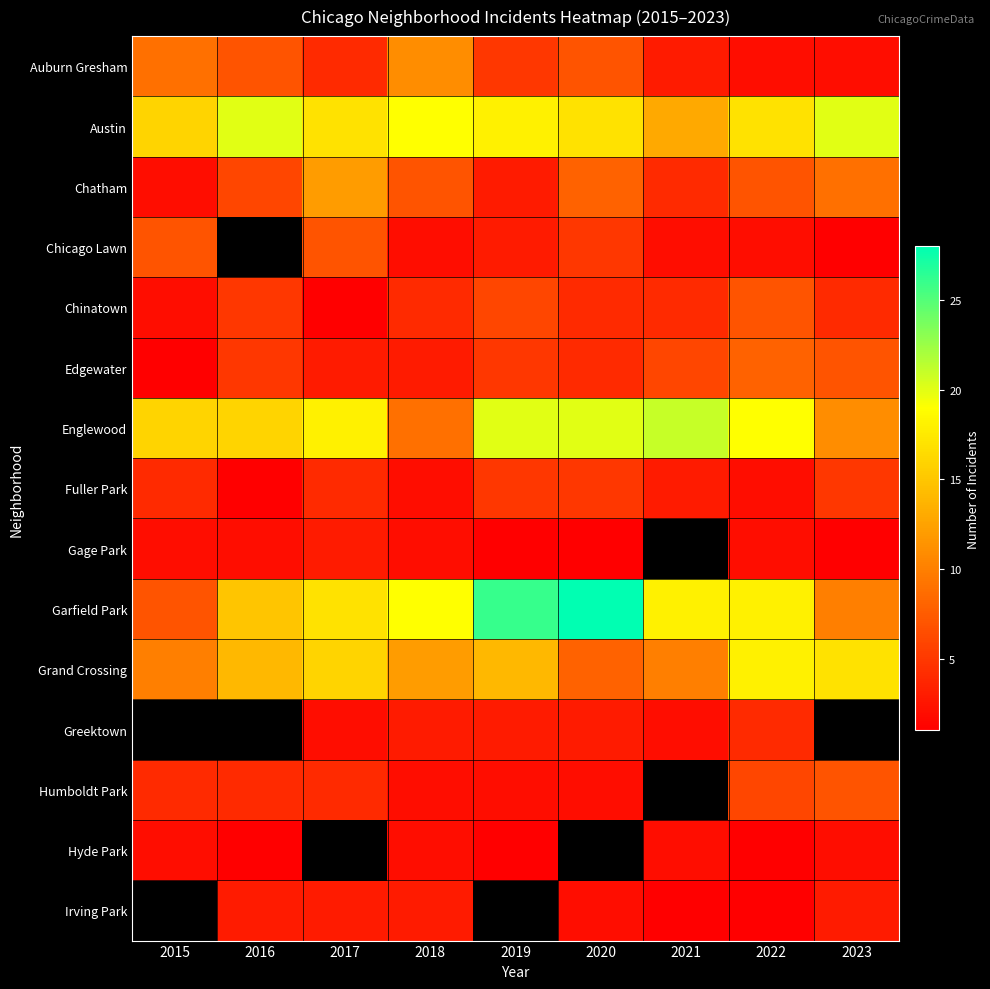

Rank the categories by Auburn Gresham value from highest to lowest.

2018, 2015, 2016, 2020, 2019, 2017, 2021, 2022, 2023